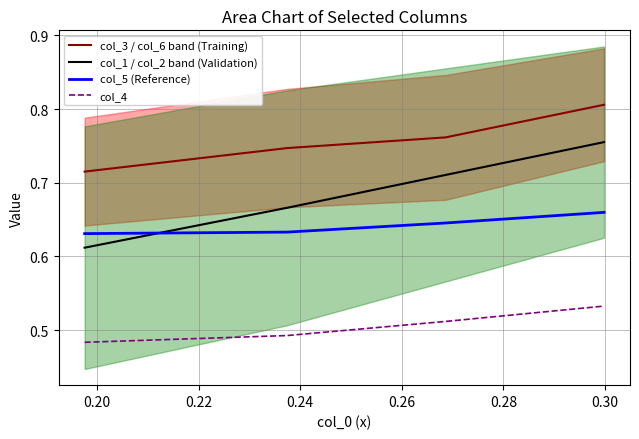

How many lines are shown in the chart?

4